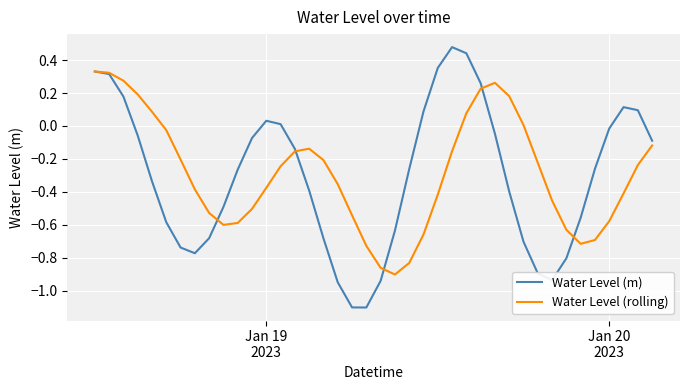

Which series has the largest range (max minus min)?

Water Level (m)